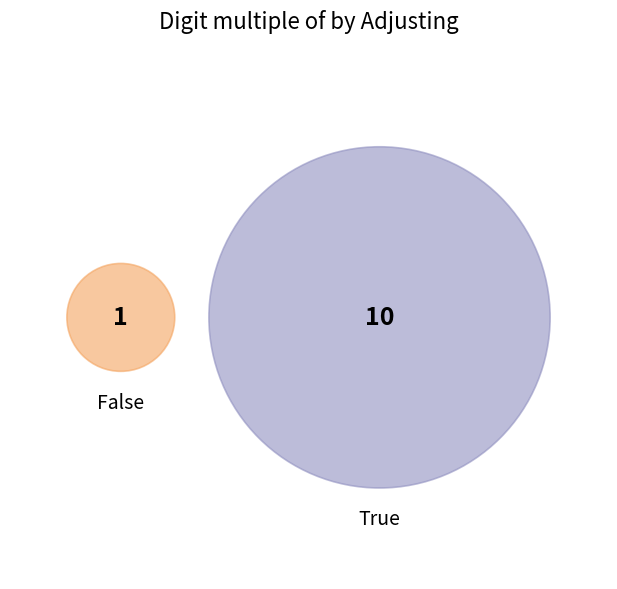

Count the number of slices in the pie.

2